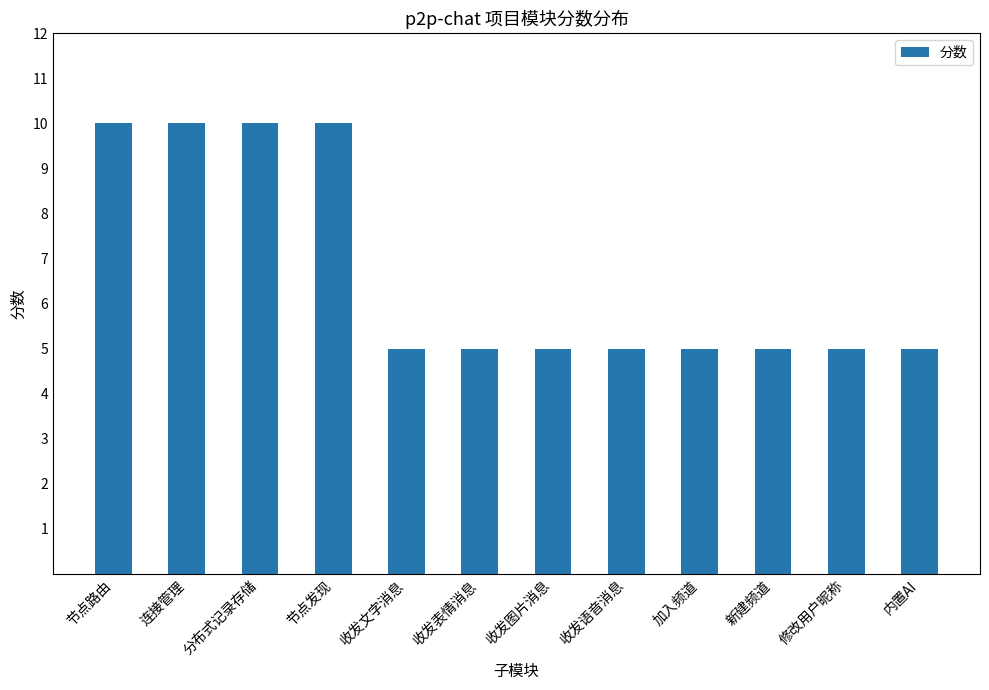

What is the average value?

7